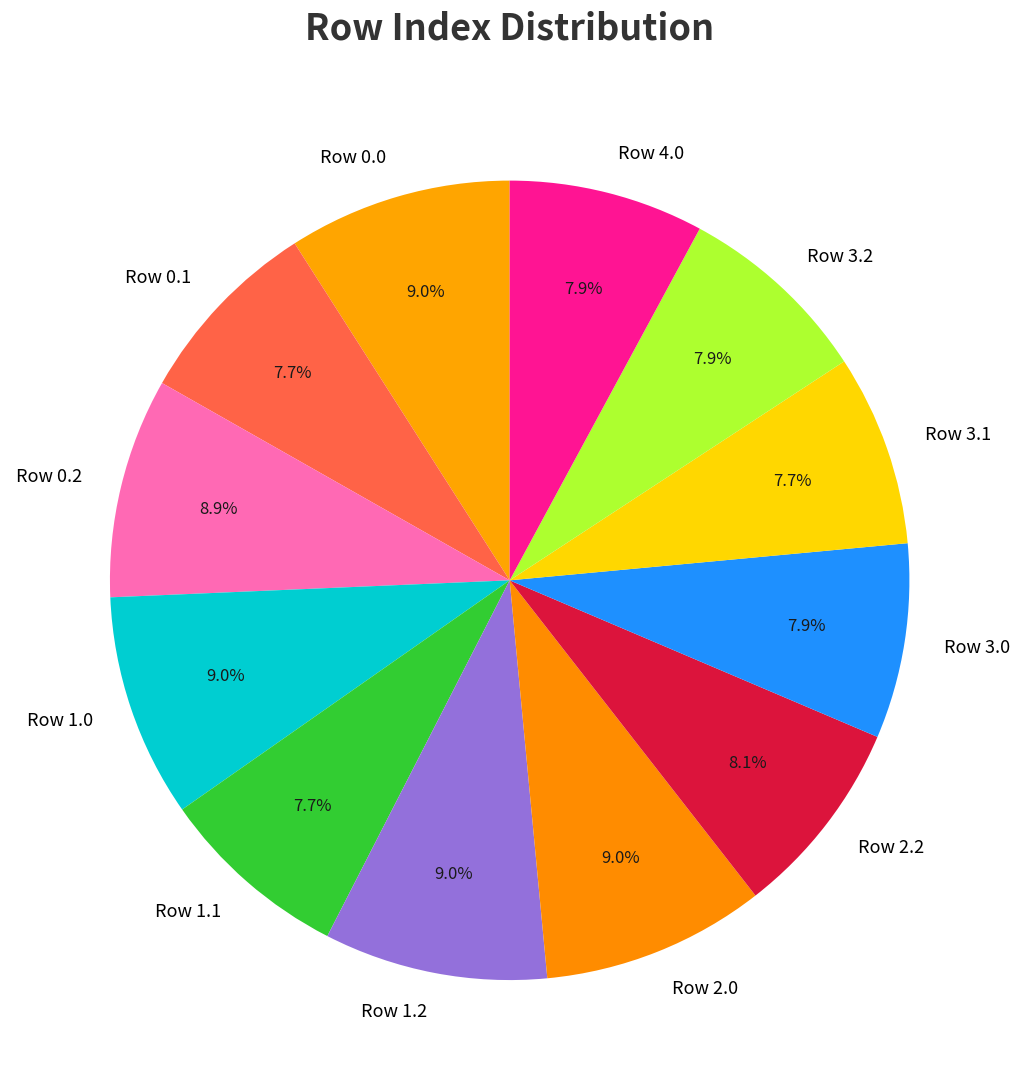

Is there a majority slice in this chart?

No